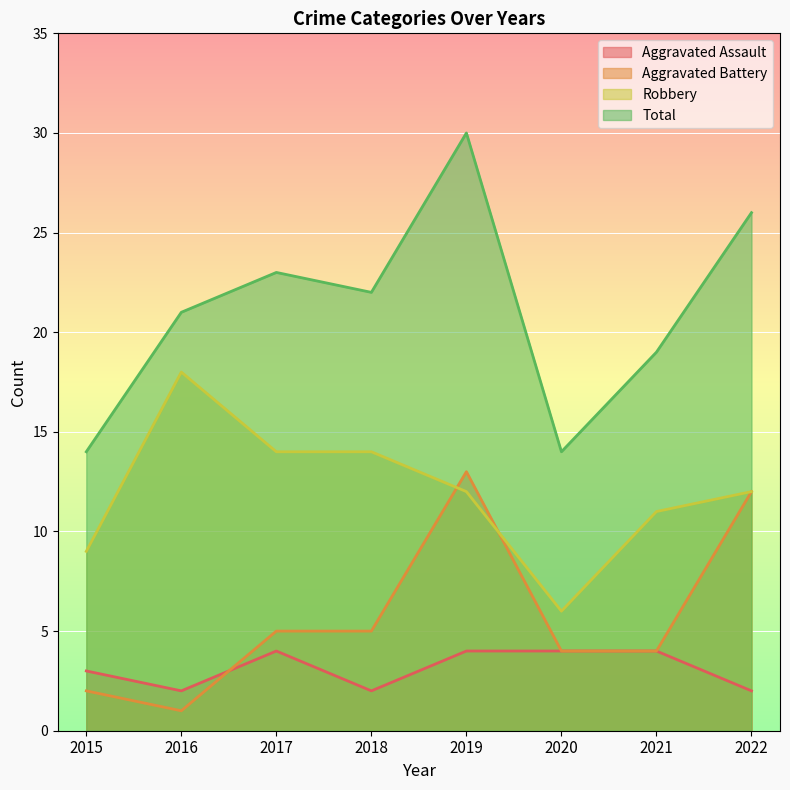

Is it true that Aggravated Assault equals 2 at 2019?

False